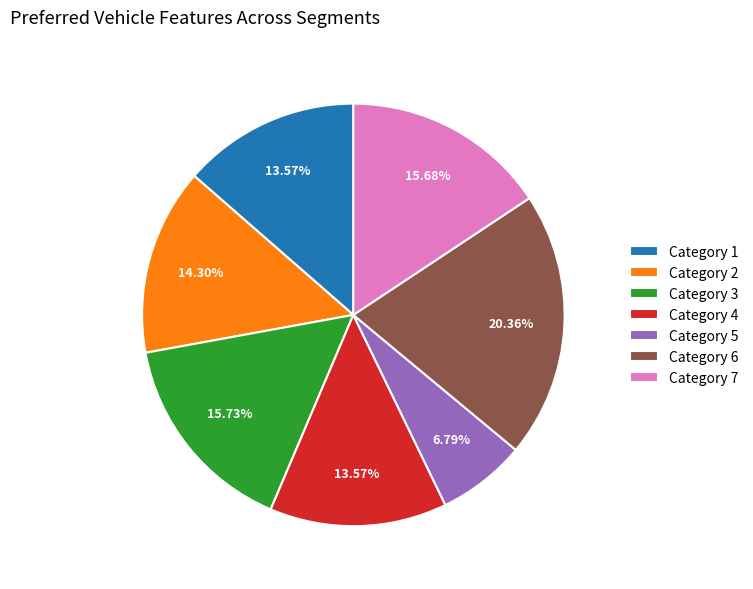

Is the sum of Category 1 and Category 5 greater than half?

No